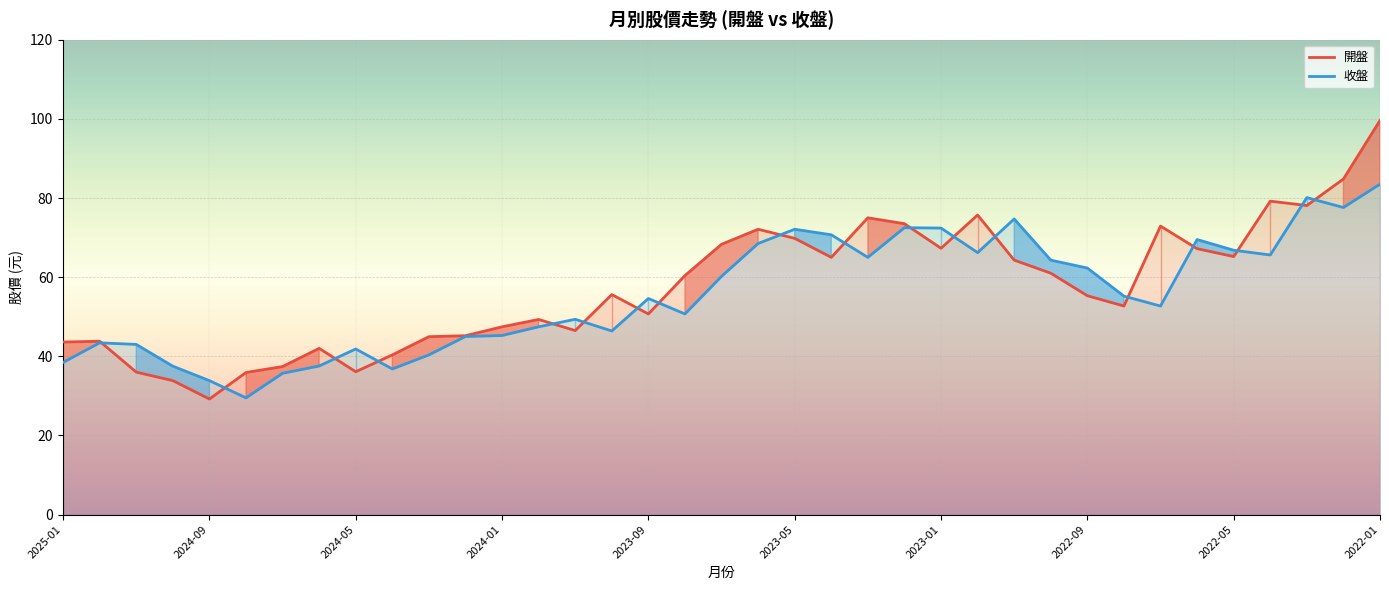

At how many categories does at least one series exceed 66?

16